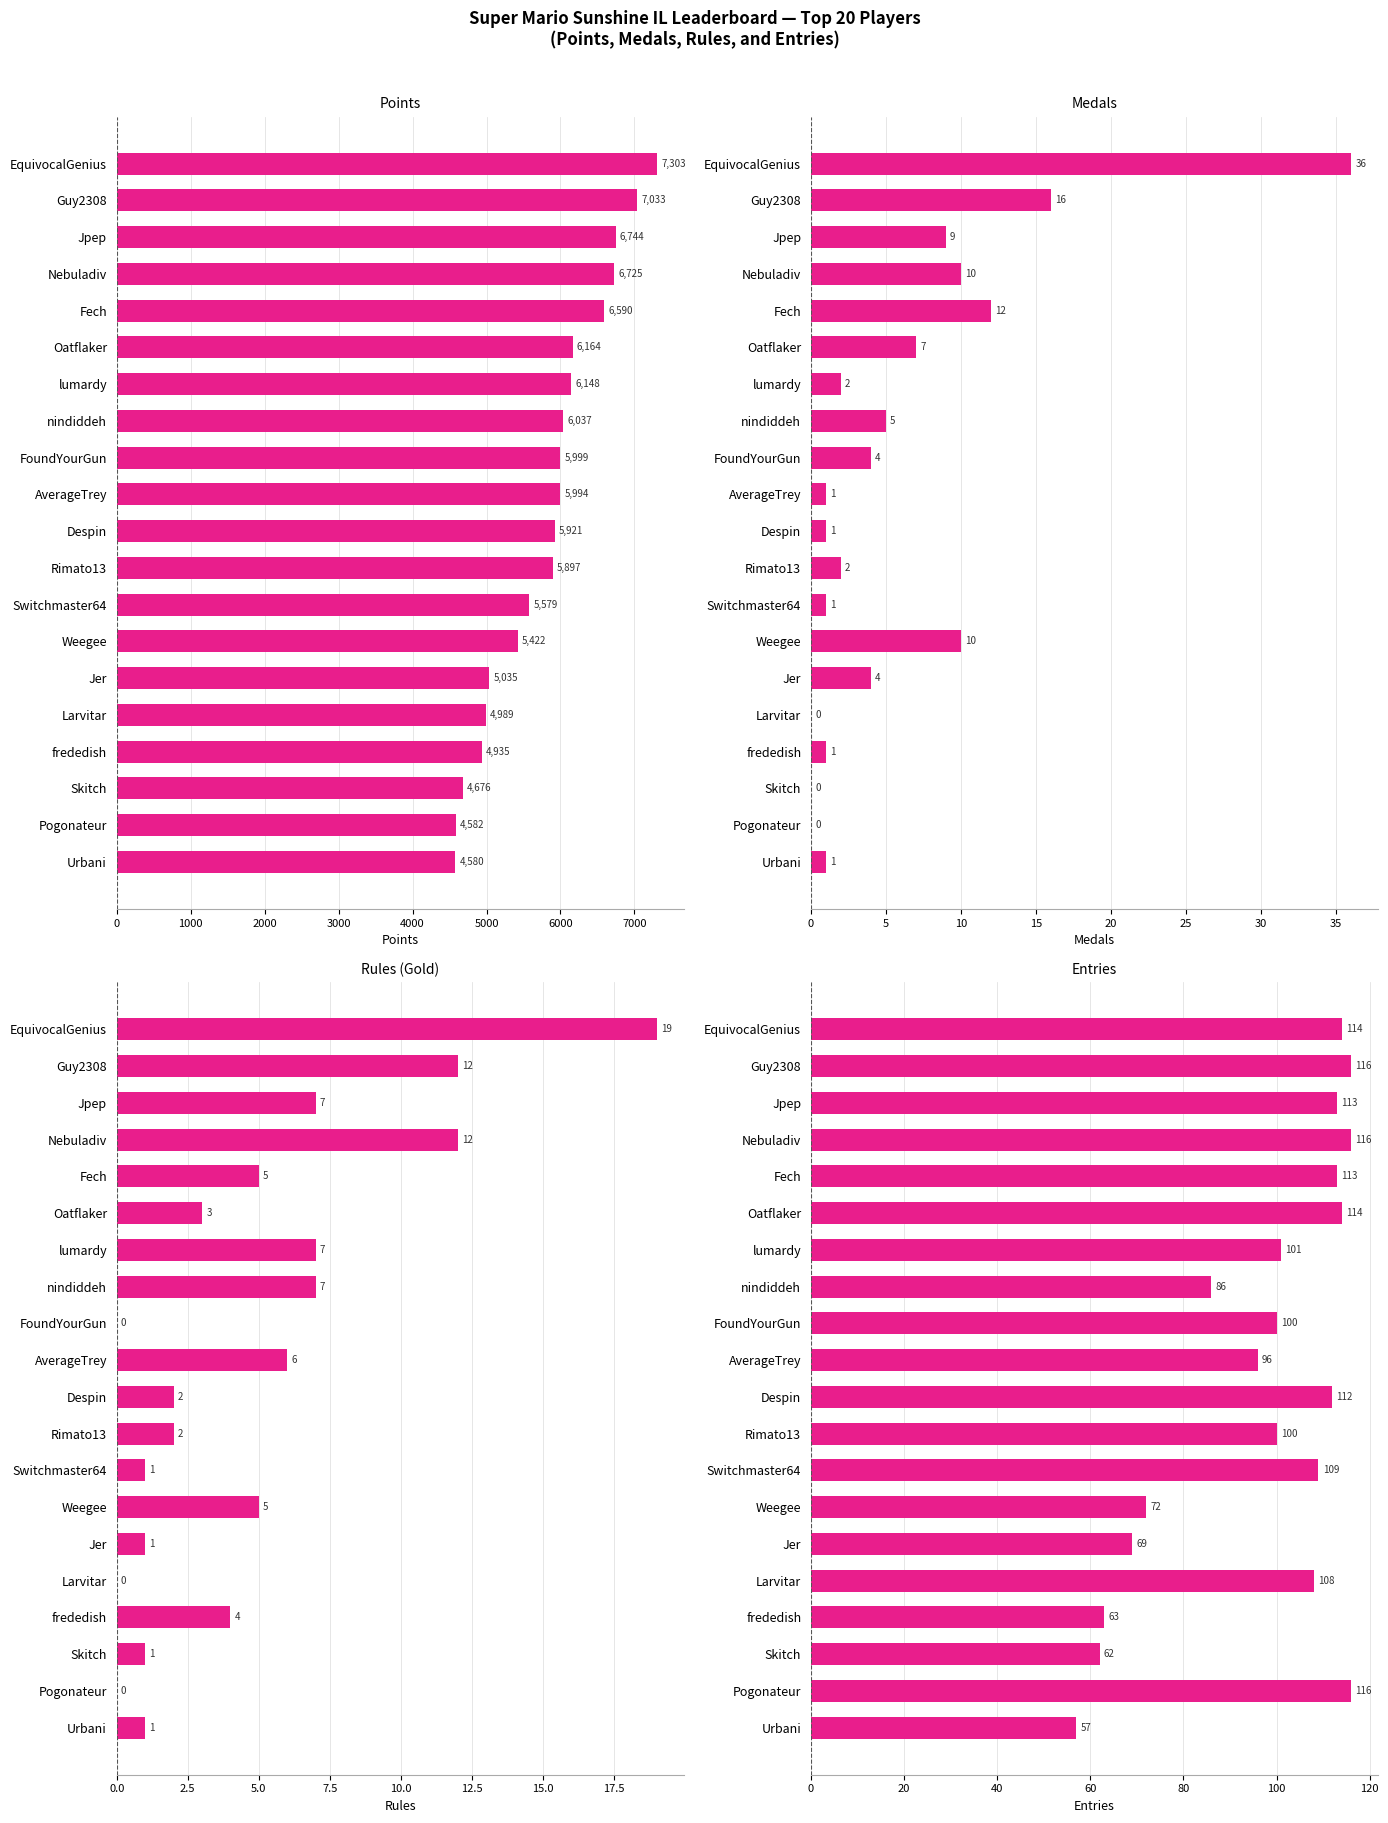

Between Pogonateur and Jpep, which is larger?

Jpep